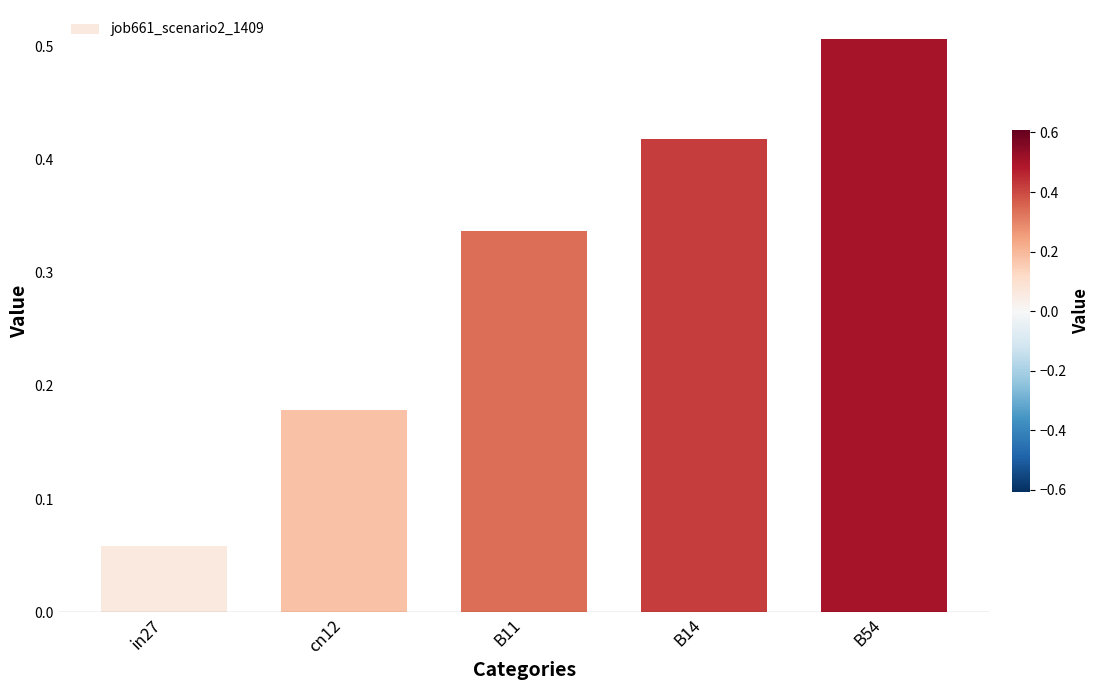

Where is the data nearest to the value 0?

in27